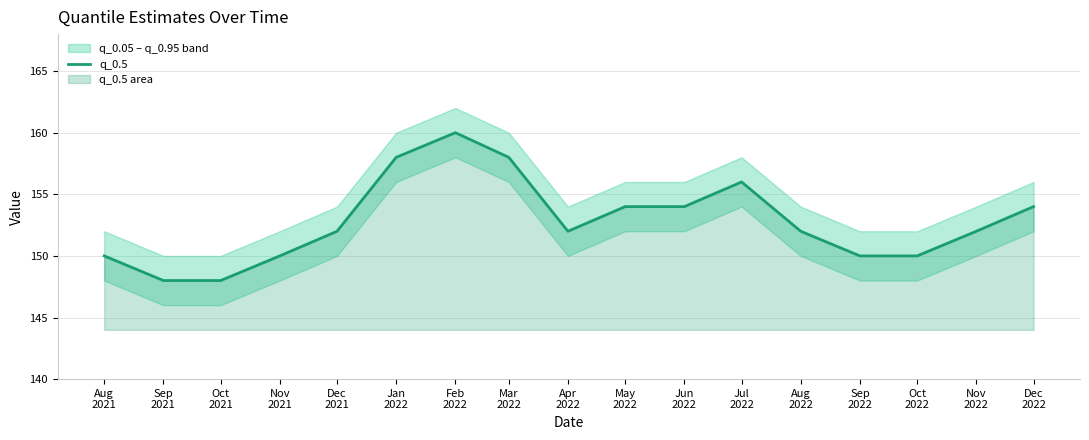

How many points are higher than both their immediate neighbors (excluding endpoints)?

2